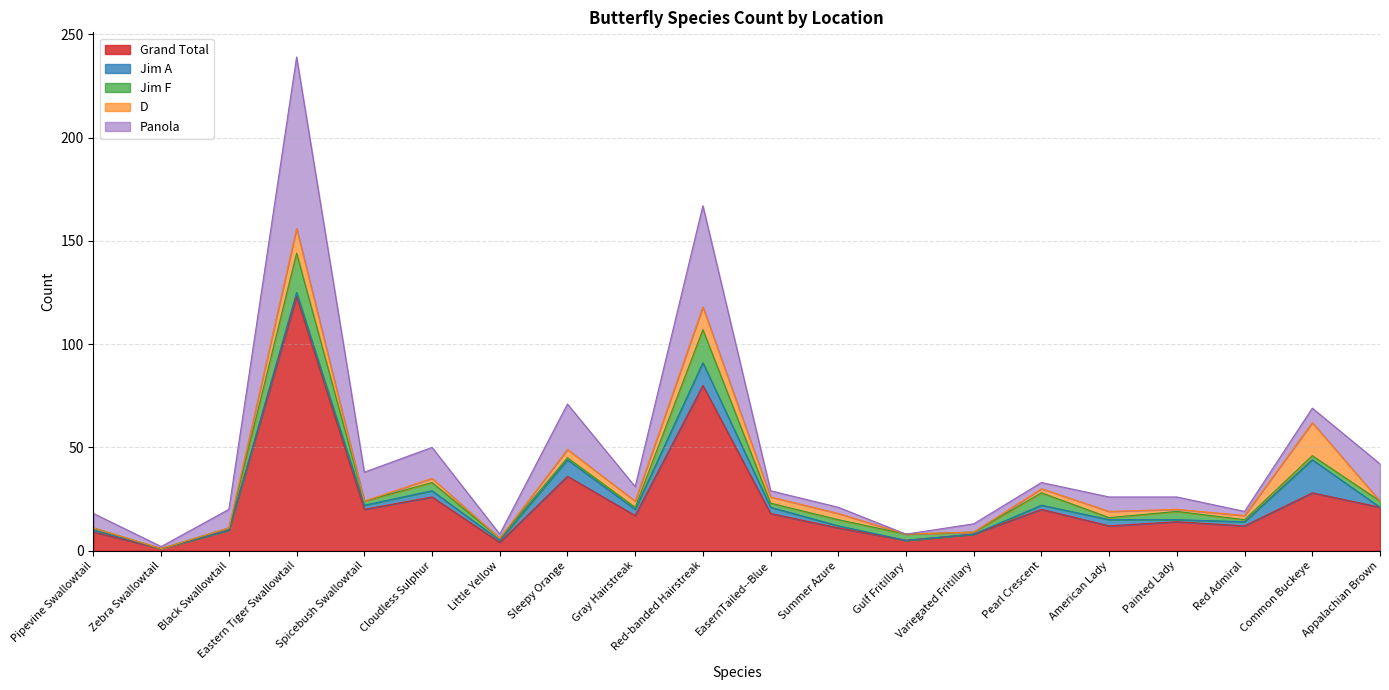

What are all the series names shown in the legend?

Grand Total, Jim A, Jim F, D, Panola